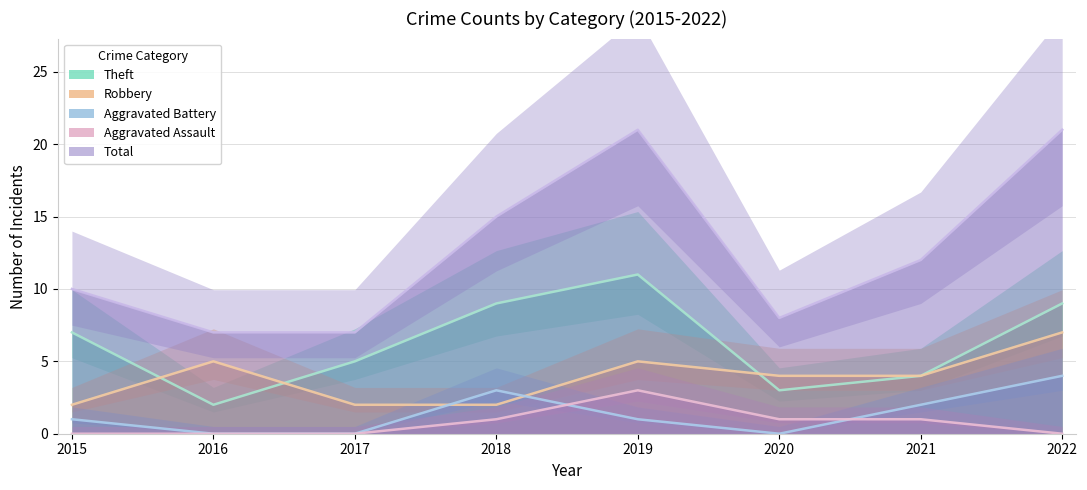

What is the maximum value for Robbery?

7